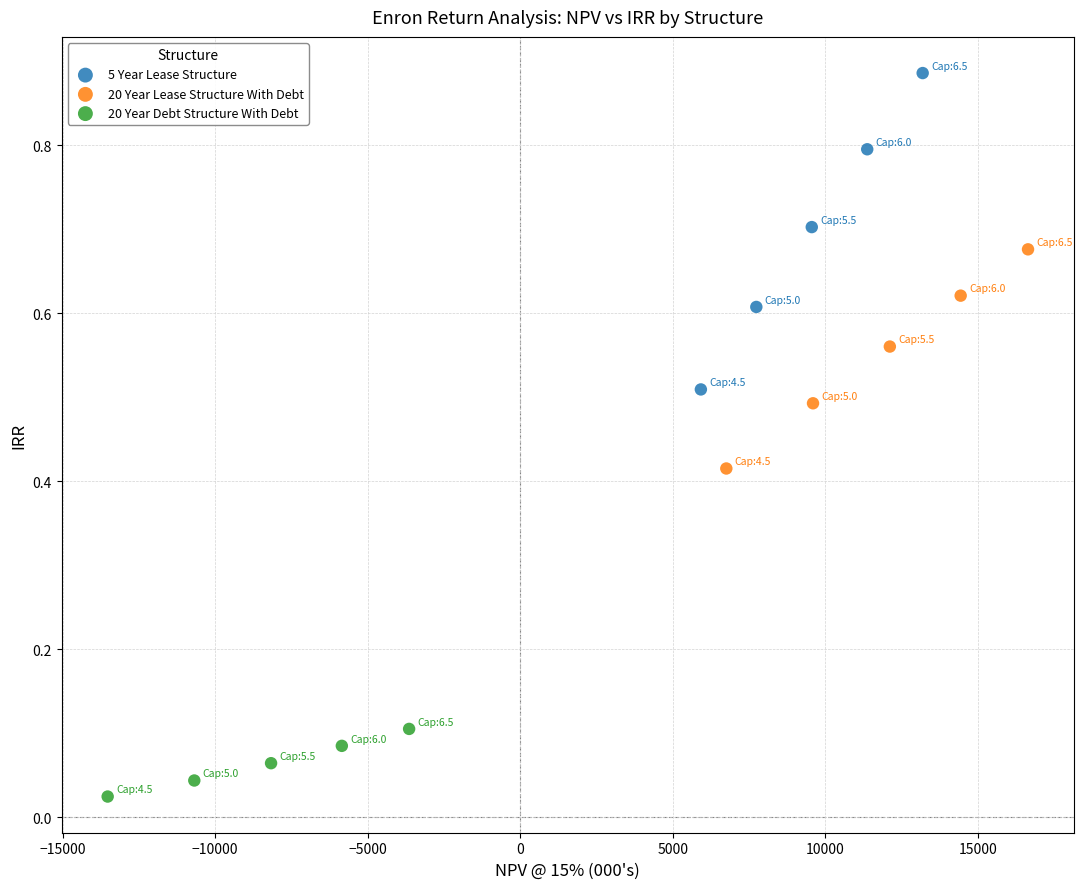

Which series contains the lowest Y value?

20 Year Debt Structure With Debt